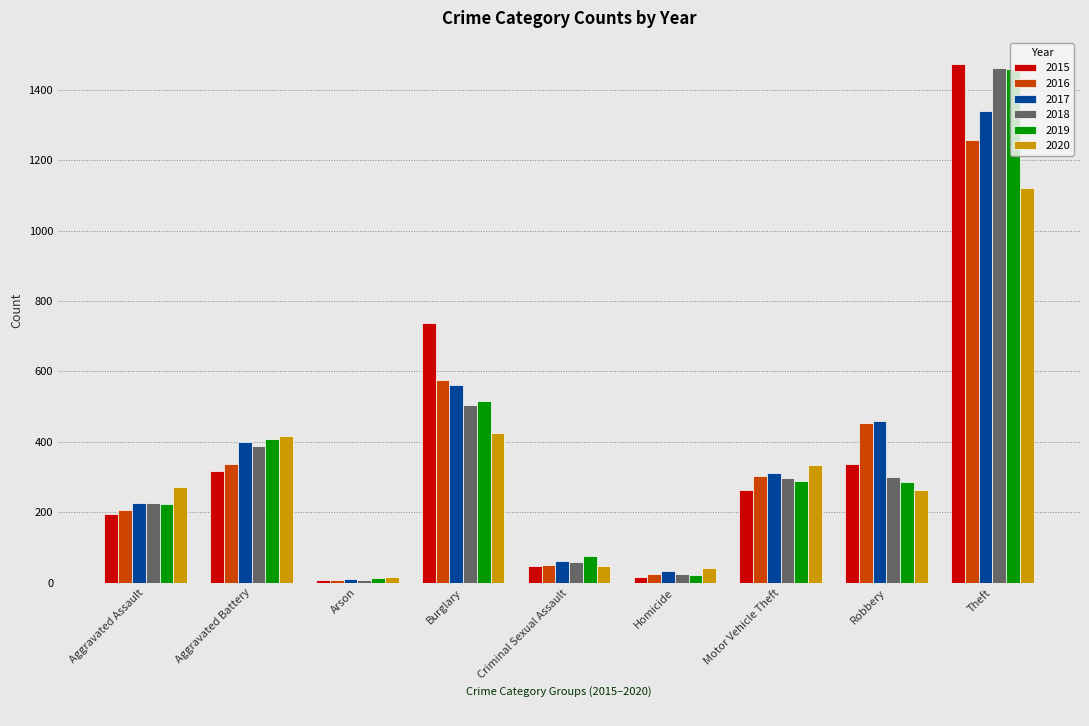

At how many categories does at least one series exceed 128?

6